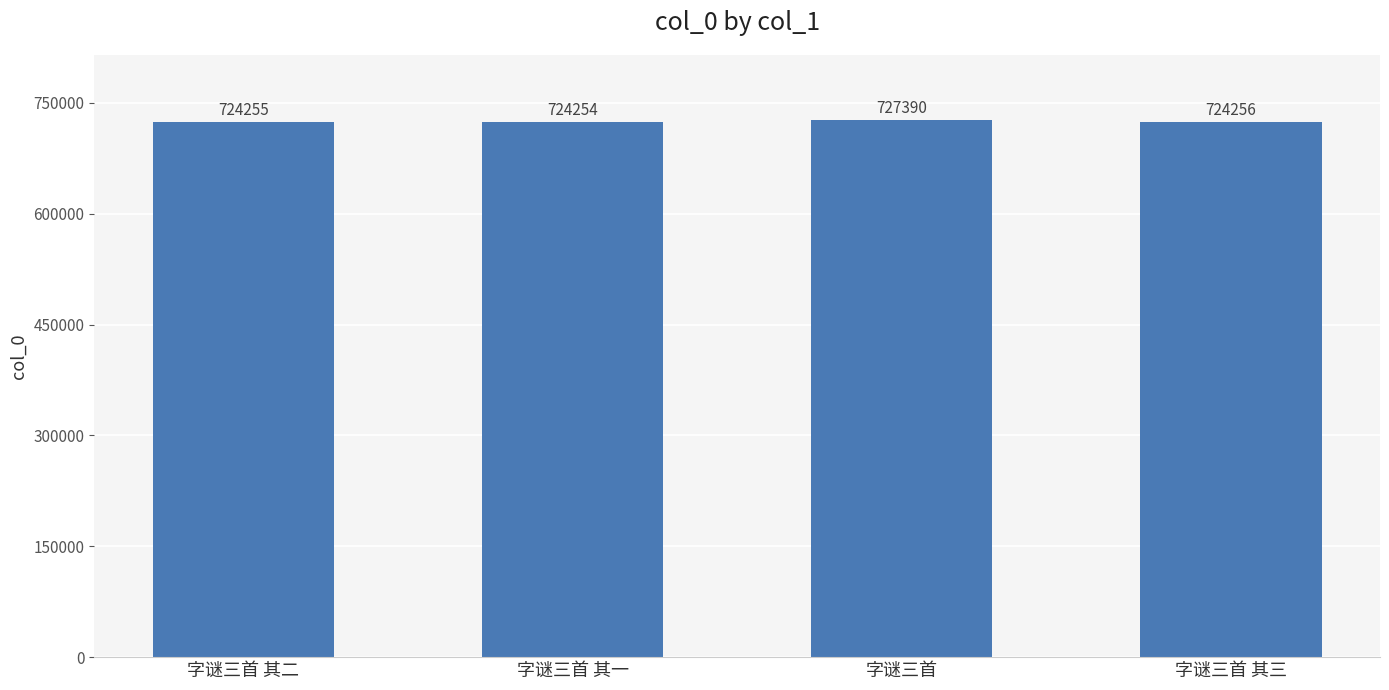

Which has a higher value, 字谜三首 其二 or 字谜三首 其一?

字谜三首 其二